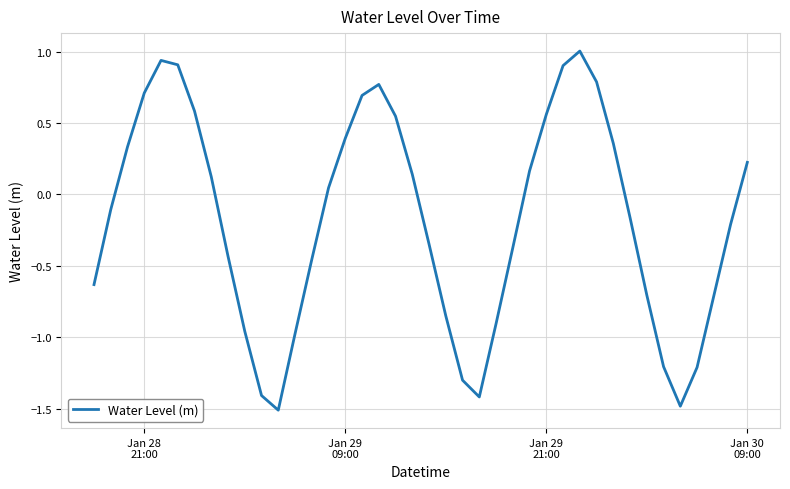

What is the sum of all values?

-7.2